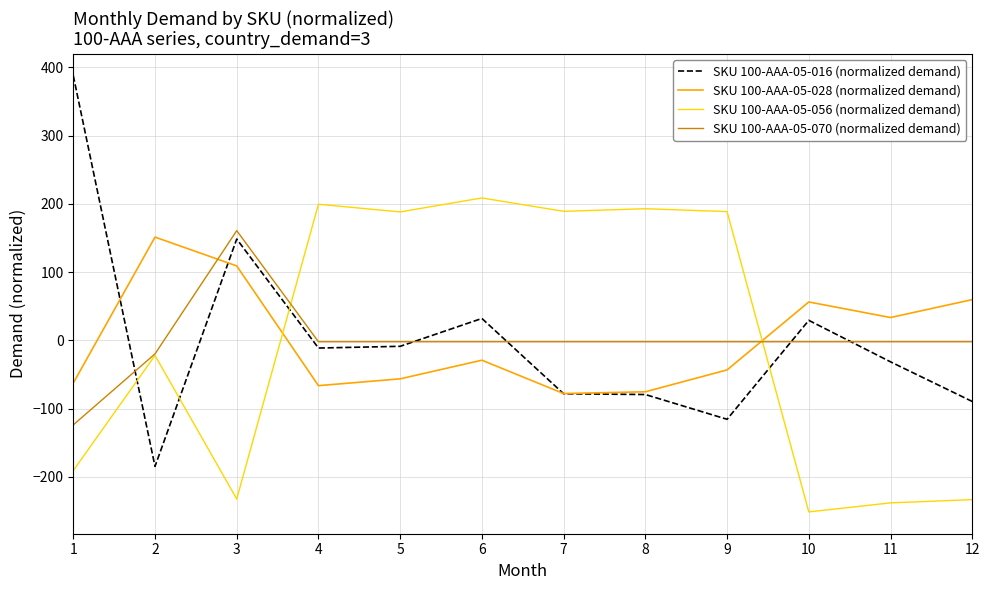

Is the value of SKU 100-AAA-05-028 (normalized demand) at 9 greater than the value of SKU 100-AAA-05-056 (normalized demand) at 11?

Yes